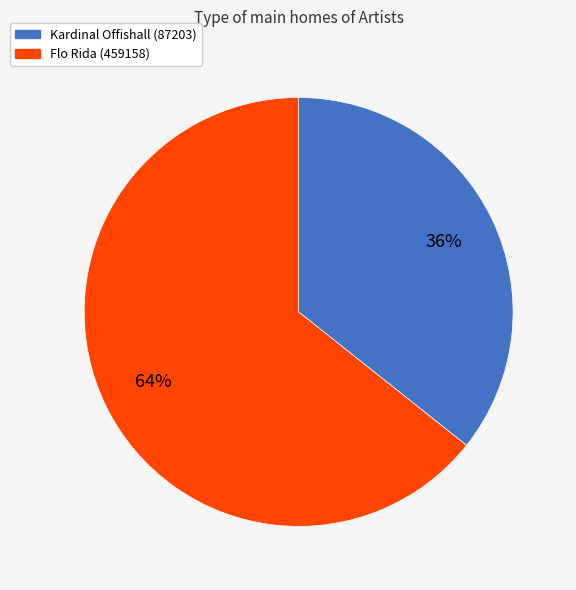

How many slices are in this pie chart?

2